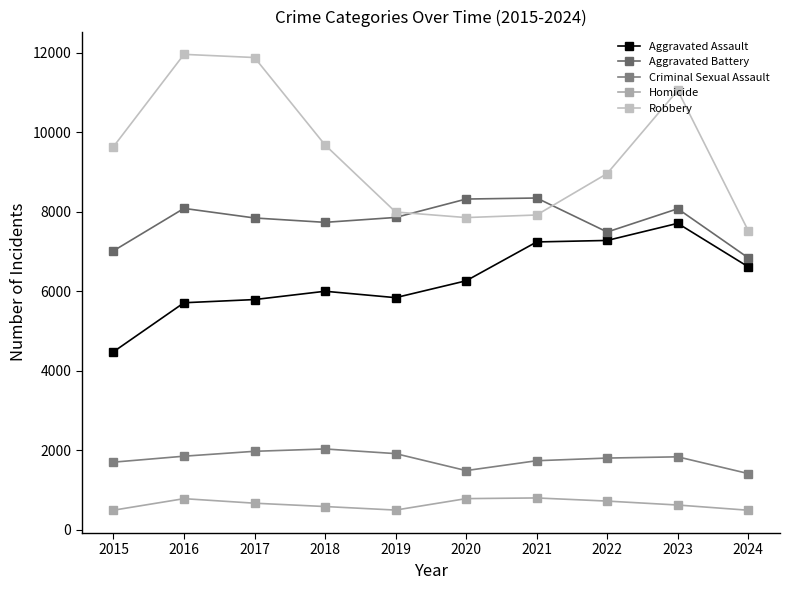

Reading left to right, transcribe all the data shown in this chart.

Aggravated Assault: 2015=4480	2016=5713	2017=5793	2018=6002	2019=5841	2020=6265	2021=7242	2022=7280	2023=7710	2024=6617
Aggravated Battery: 2015=7019	2016=8086	2017=7845	2018=7735	2019=7858	2020=8321	2021=8347	2022=7492	2023=8077	2024=6842
Criminal Sexual Assault: 2015=1704	2016=1854	2017=1977	2018=2036	2019=1919	2020=1492	2021=1740	2022=1807	2023=1838	2024=1417
Homicide: 2015=496	2016=786	2017=672	2018=588	2019=499	2020=787	2021=804	2022=725	2023=626	2024=495
Robbery: 2015=9638	2016=11960	2017=11880	2018=9681	2019=7995	2020=7855	2021=7920	2022=8963	2023=11053	2024=7524